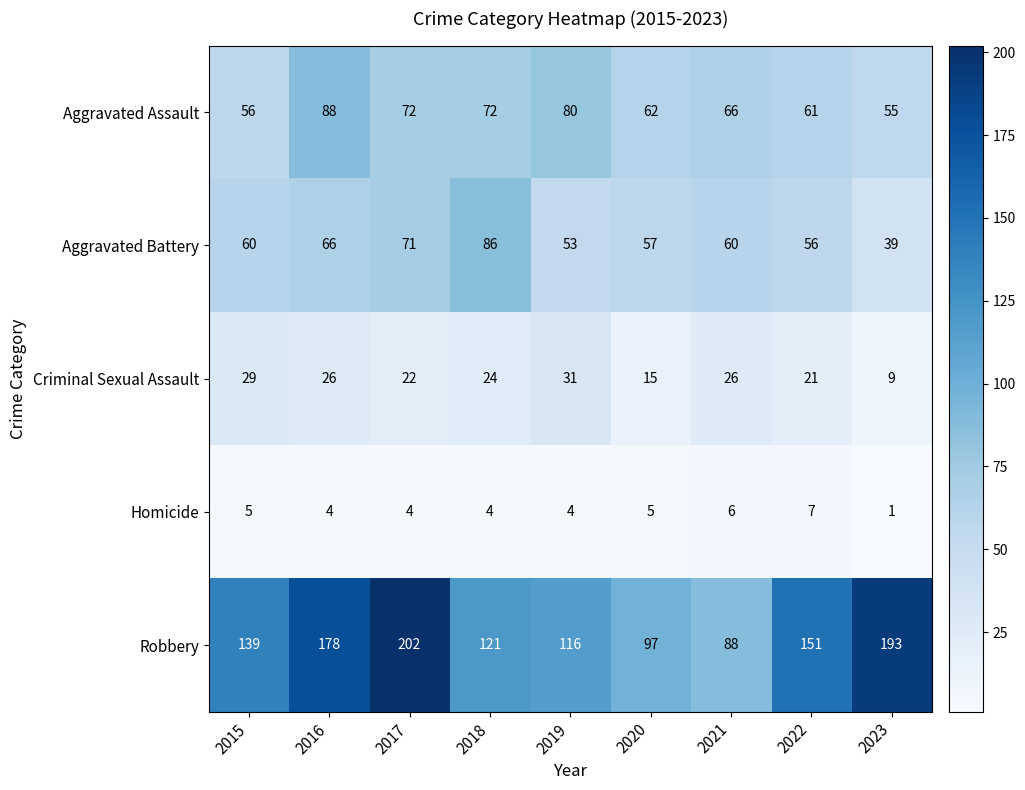

Rank the series by their maximum value, from lowest to highest.

Homicide, Criminal Sexual Assault, Aggravated Battery, Aggravated Assault, Robbery